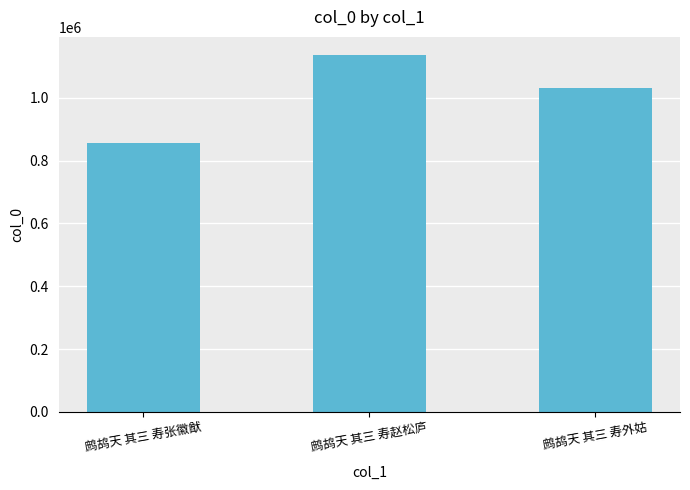

How many bars are there in total?

3